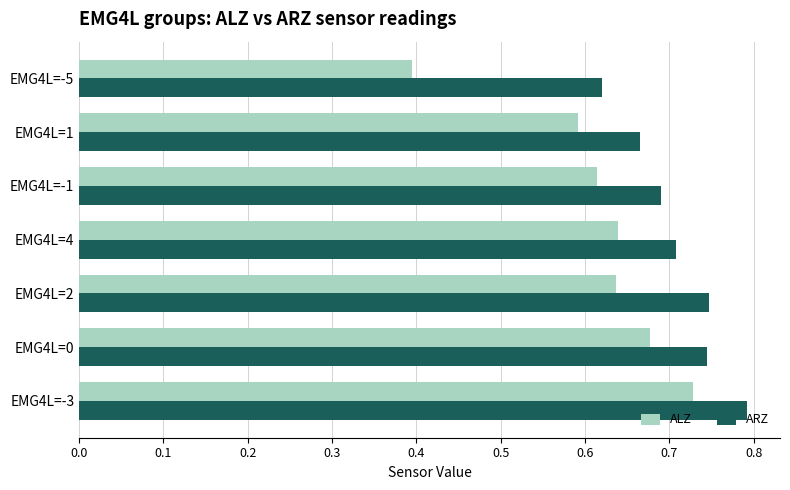

At which label is ALZ closest to 0?

EMG4L=-5